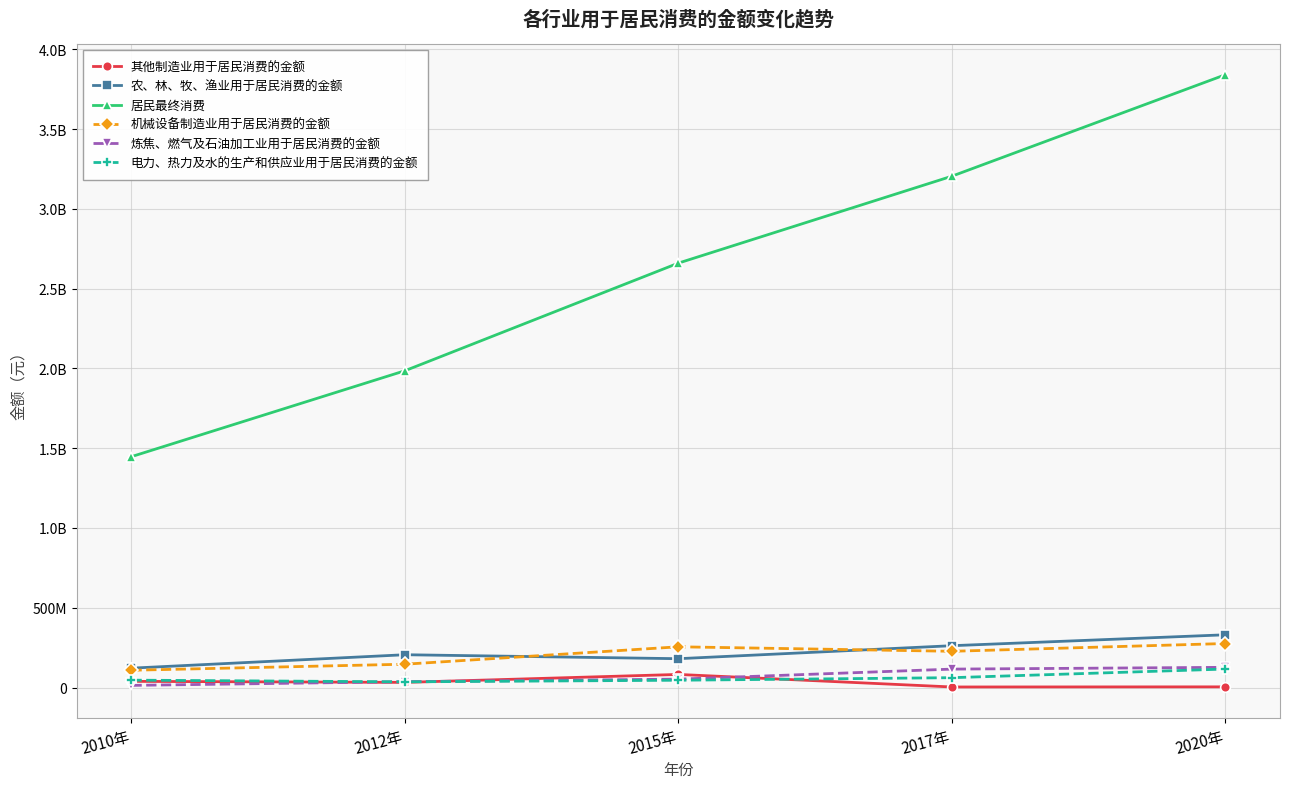

What are all the series names shown in the legend?

其他制造业用于居民消费的金额, 农、林、牧、渔业用于居民消费的金额, 居民最终消费, 机械设备制造业用于居民消费的金额, 炼焦、燃气及石油加工业用于居民消费的金额, 电力、热力及水的生产和供应业用于居民消费的金额